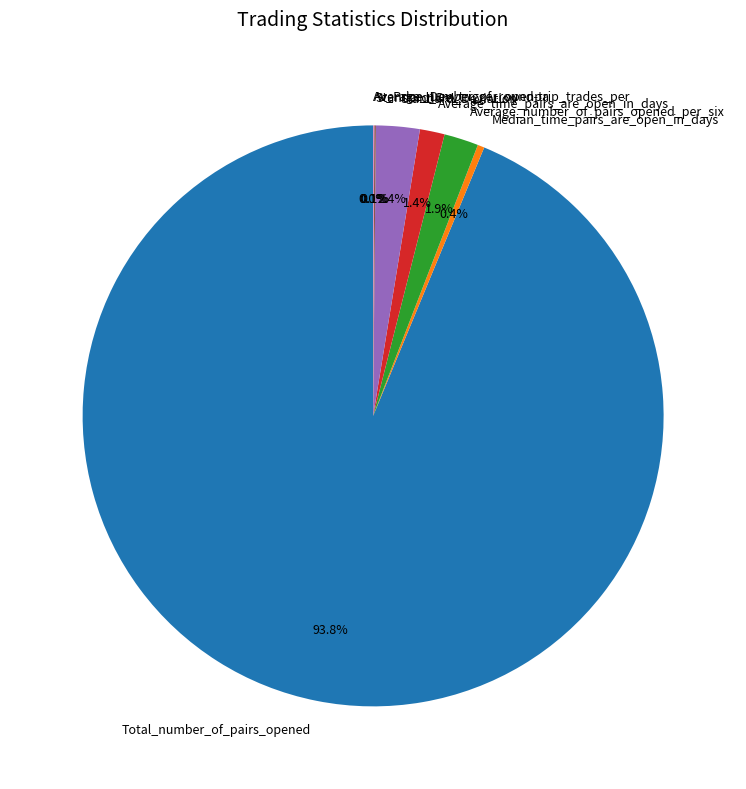

What is the majority slice?

Total_number_of_pairs_opened